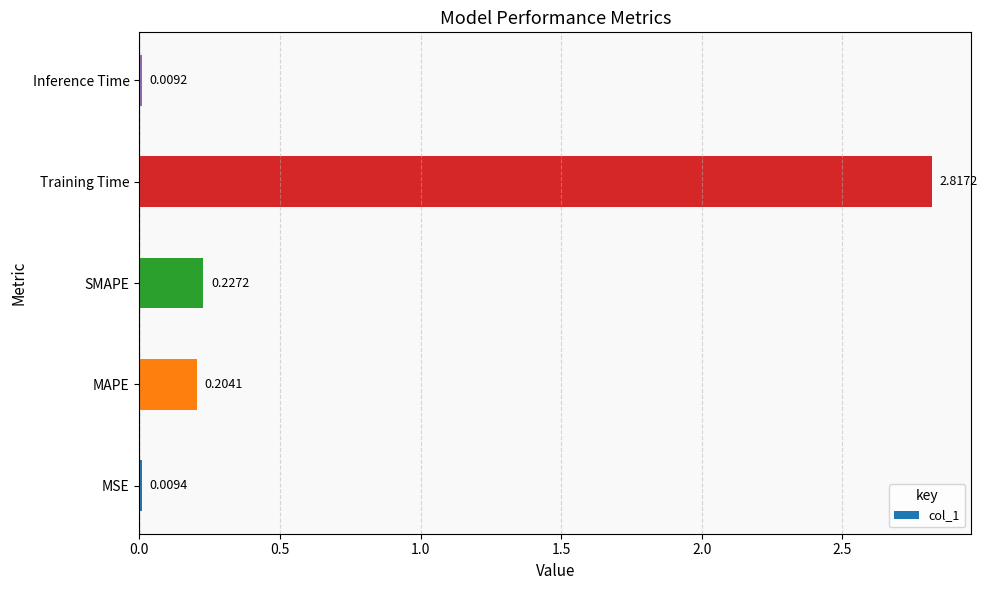

What is the average value?

0.7